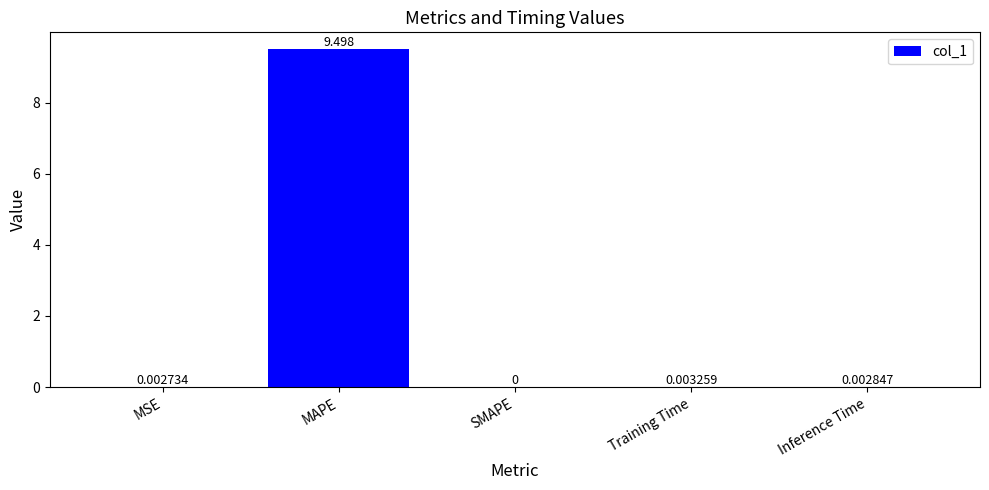

Which label corresponds to the largest value in the chart?

MAPE